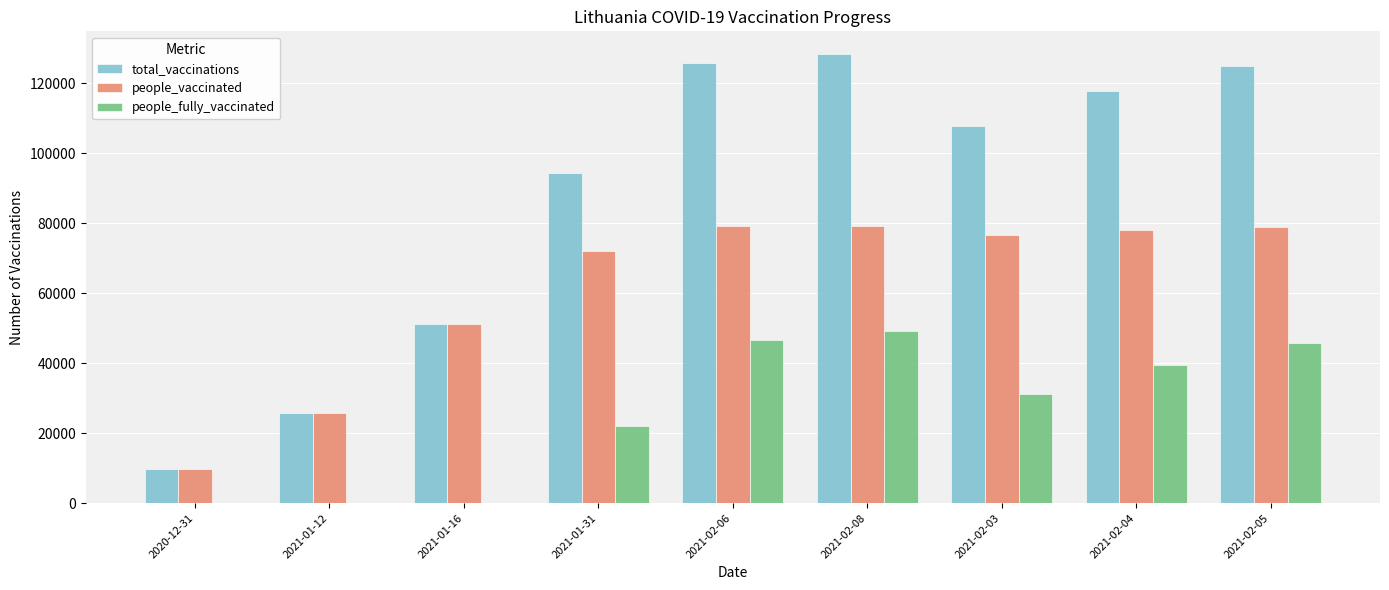

Which series has the largest total across all categories?

total_vaccinations